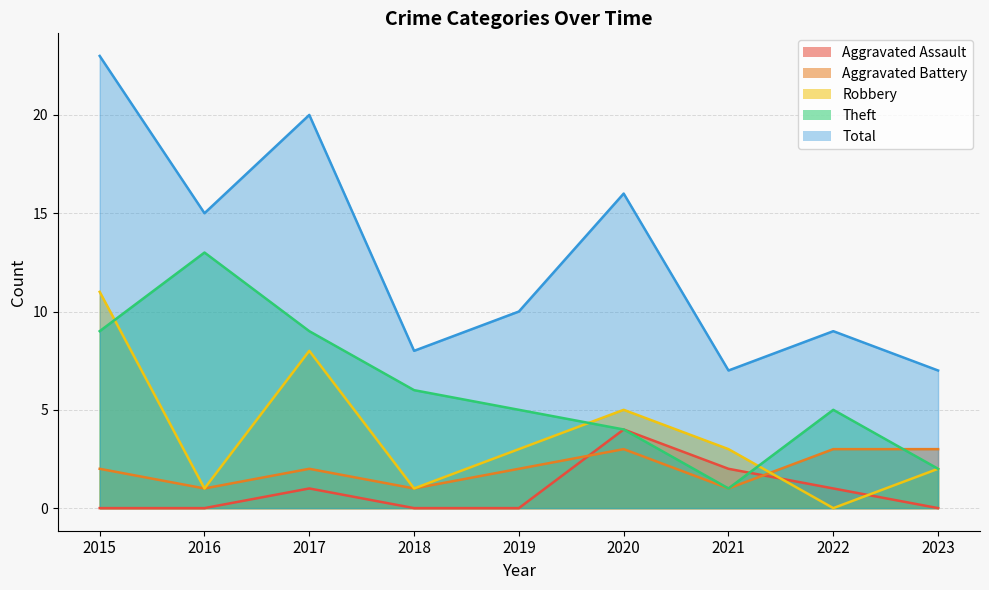

Is the value of Robbery at 2015 greater than the value of Total at 2020?

No